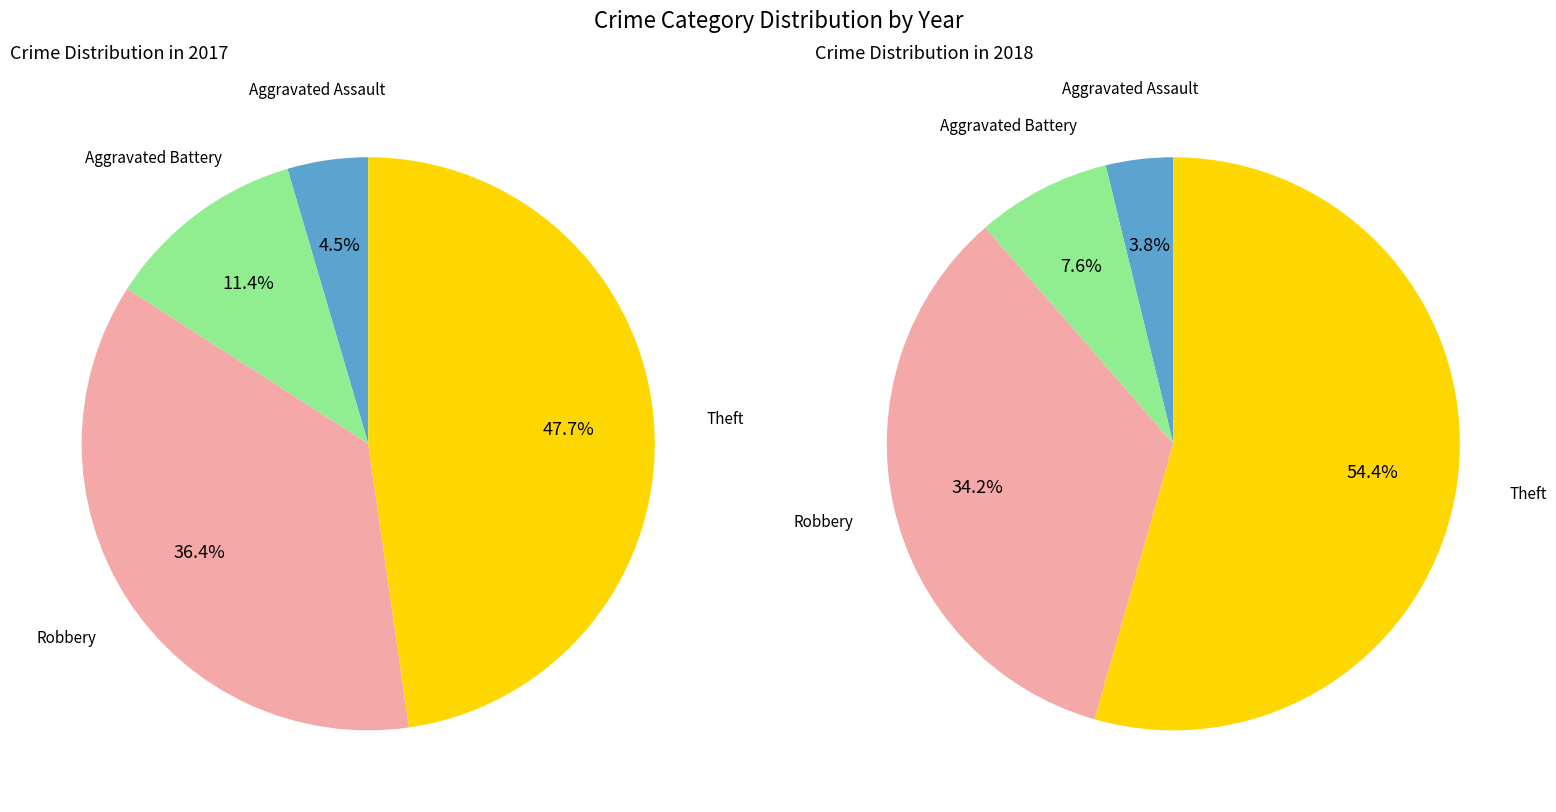

The 3 slice represents 54% of the pie. True or false?

True